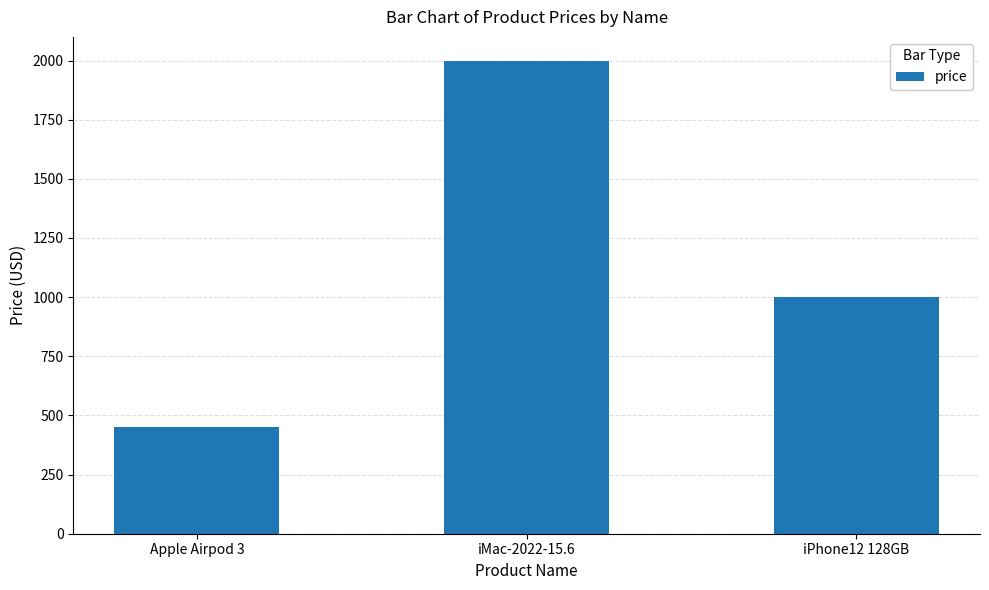

List the labels in order of value, largest first.

iMac-2022-15.6, iPhone12 128GB, Apple Airpod 3